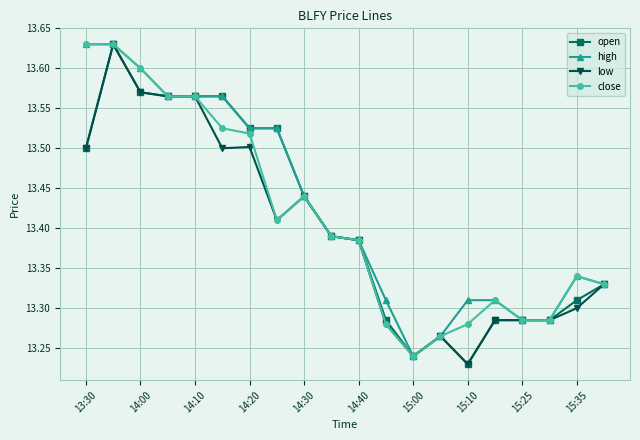

What is the difference between the maximum and minimum values in the high series?

0.4